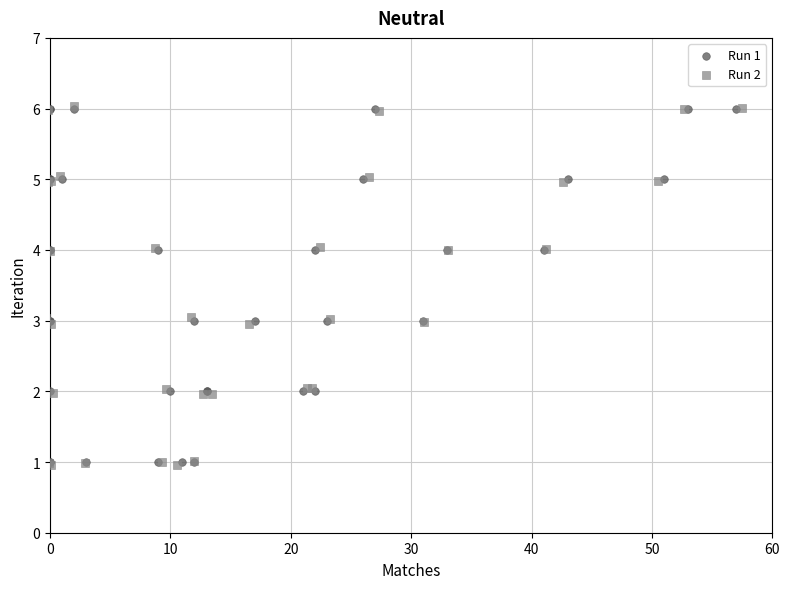

What are all the series names shown in the legend?

Run 1, Run 2